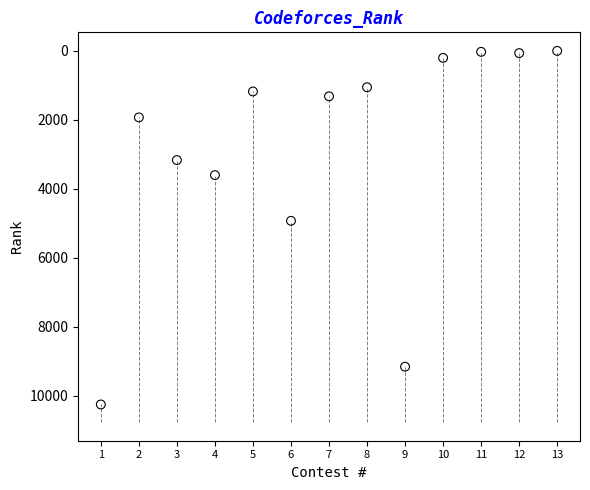

What is the range of X values (max minus min)?

12